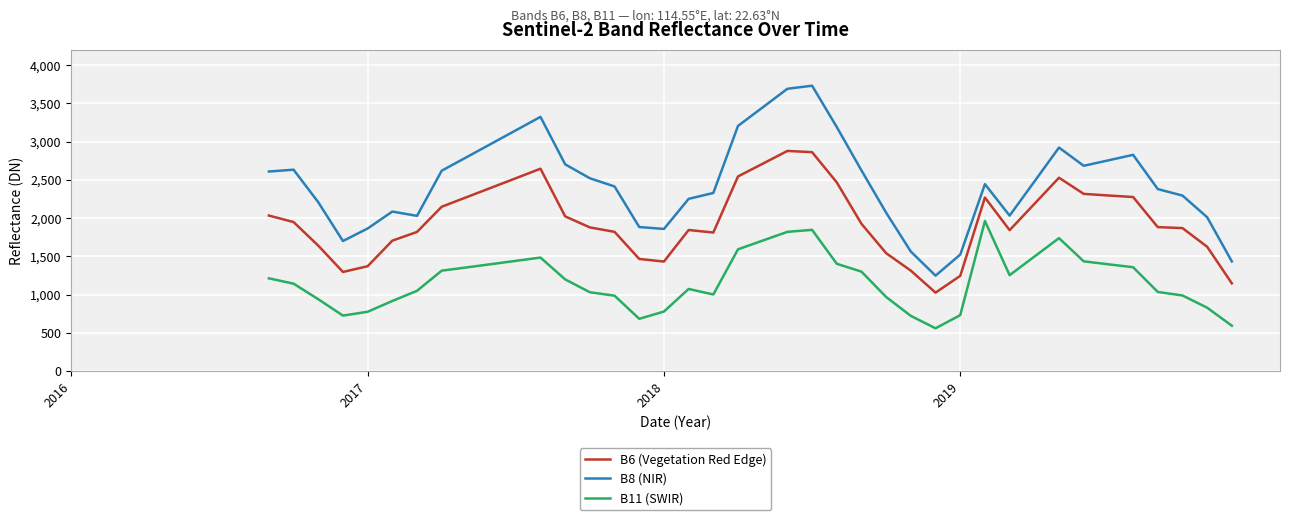

List the series in order of their overall mean, highest first.

B8 (NIR), B6 (Vegetation Red Edge), B11 (SWIR)